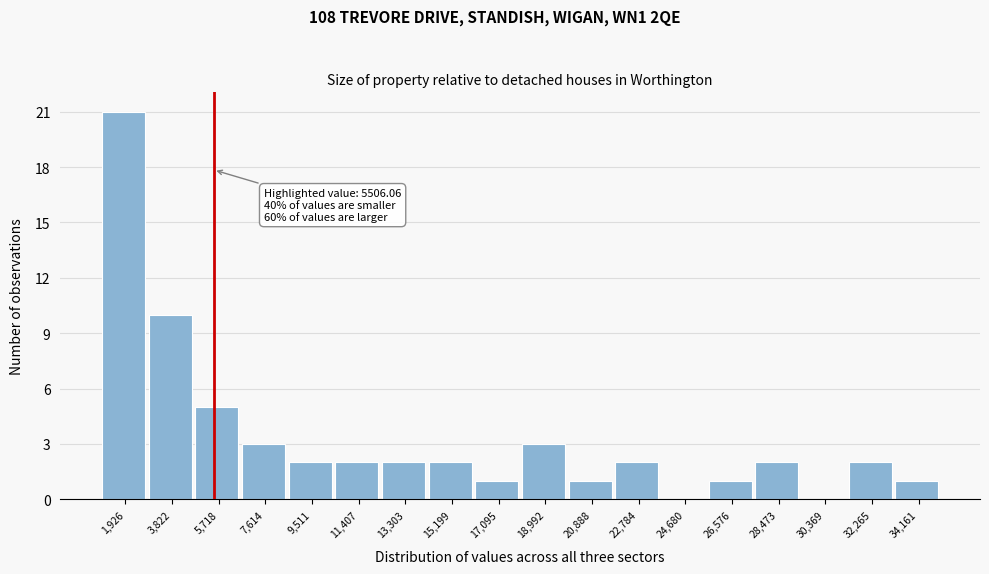

Over which range of the x-axis is the bar tallest?

1000 to 2800